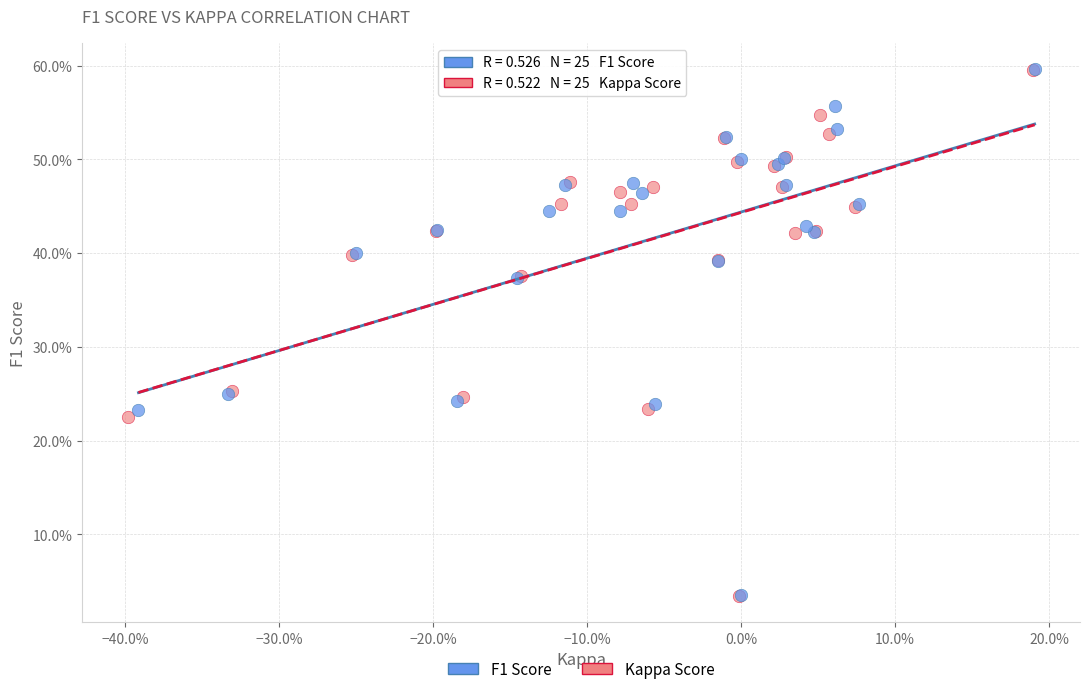

What are all the series names shown in the legend?

F1 Score, Kappa Score